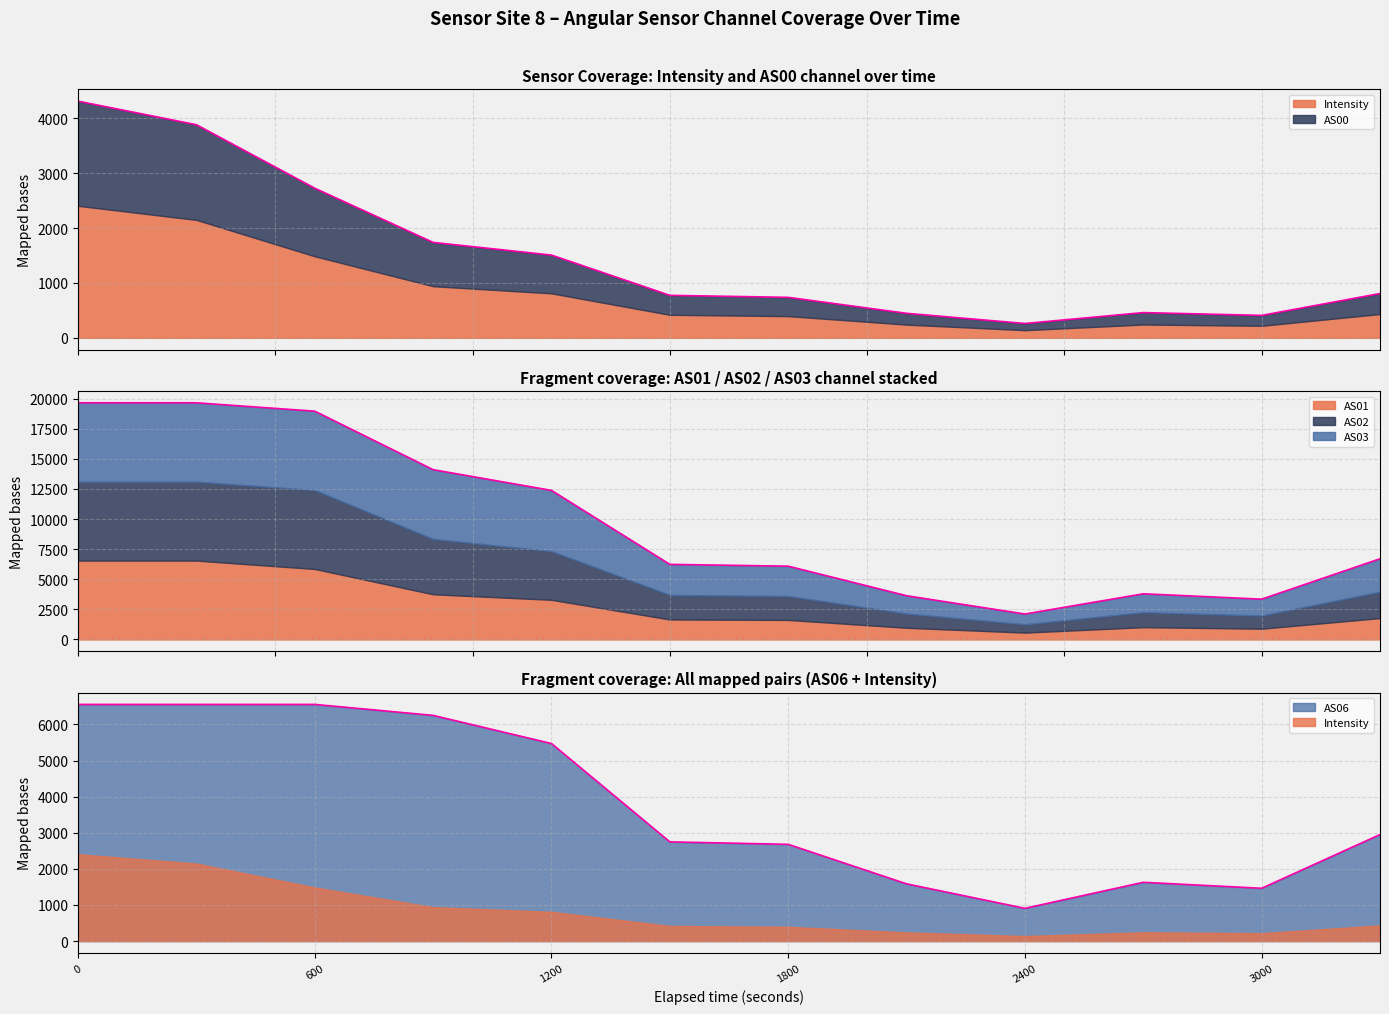

True or false: Intensity and AS03 cross at least once.

False